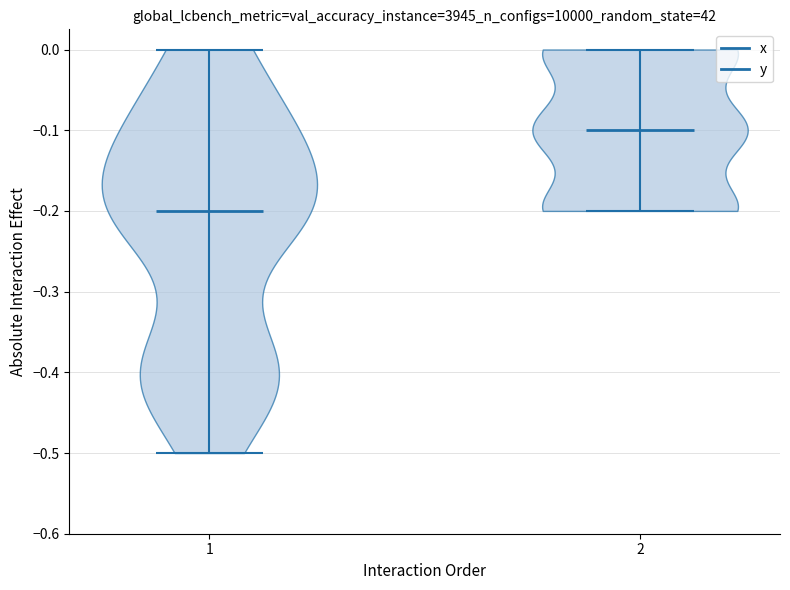

What is the lowest point the violin at x = 1 reaches on the y-axis? The values are not printed on the chart, so give them approximately, as read against the axis.

-0.5